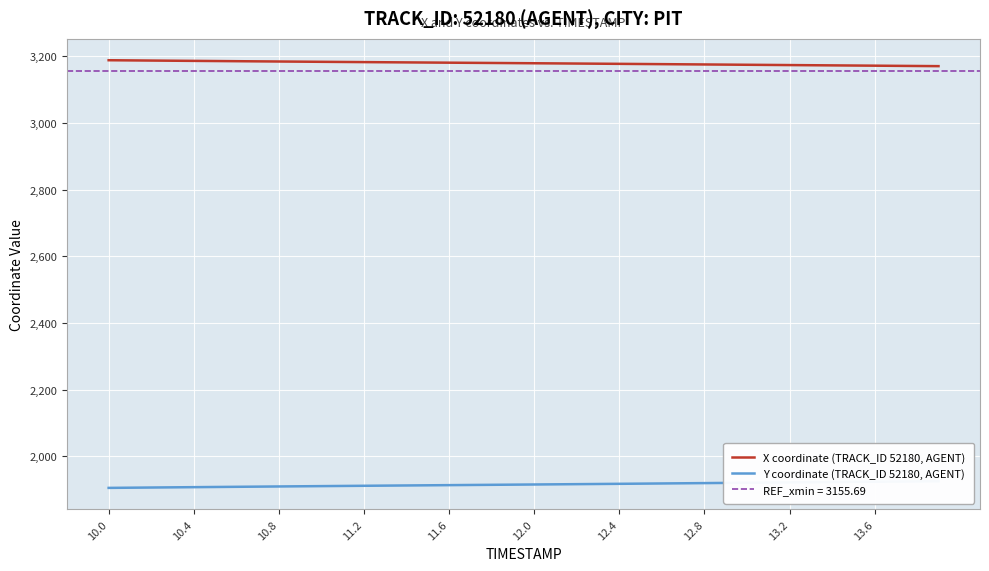

What is the lowest value of the X coordinate (TRACK_ID 52180, AGENT) series?

3170.7